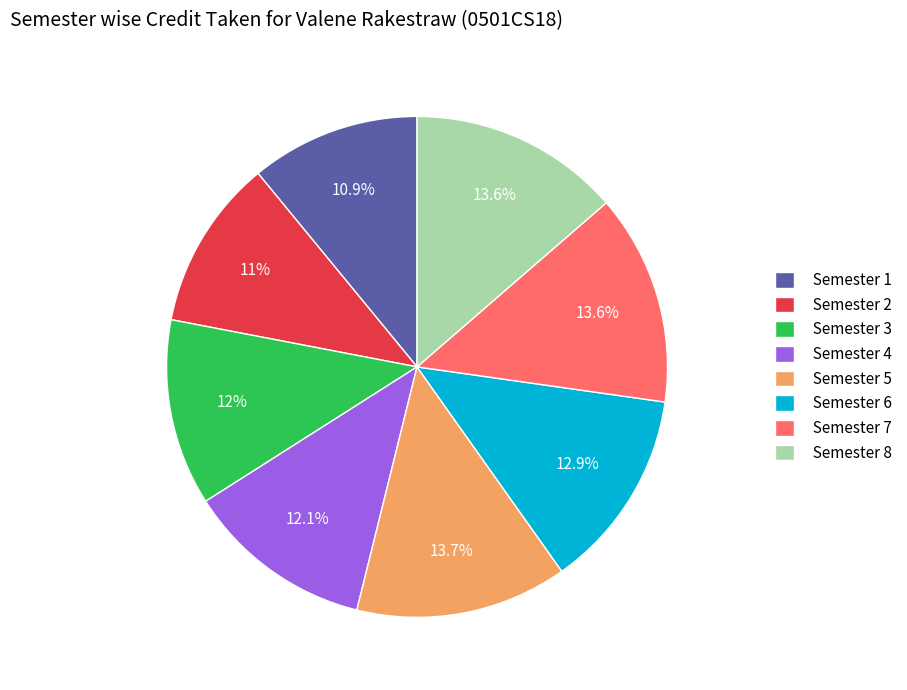

How many slices are in this pie chart?

8